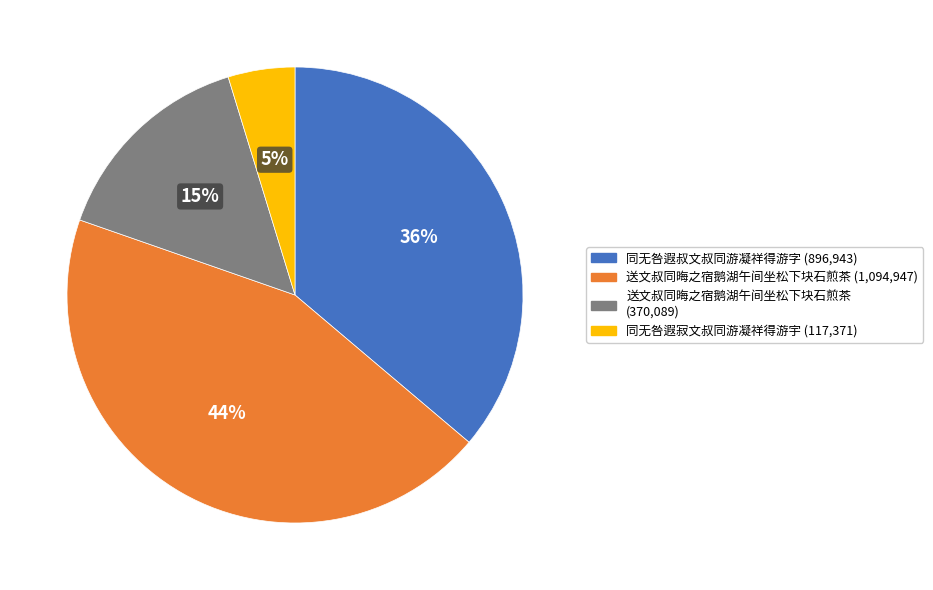

How many slices are in this pie chart?

4